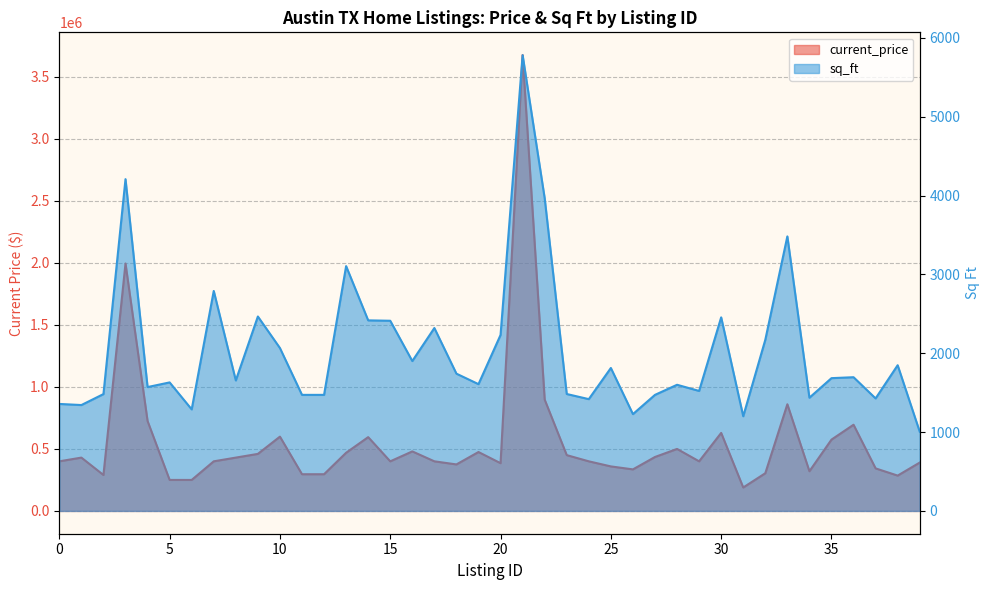

True or false: sq_ft and current_price intersect in this chart.

False